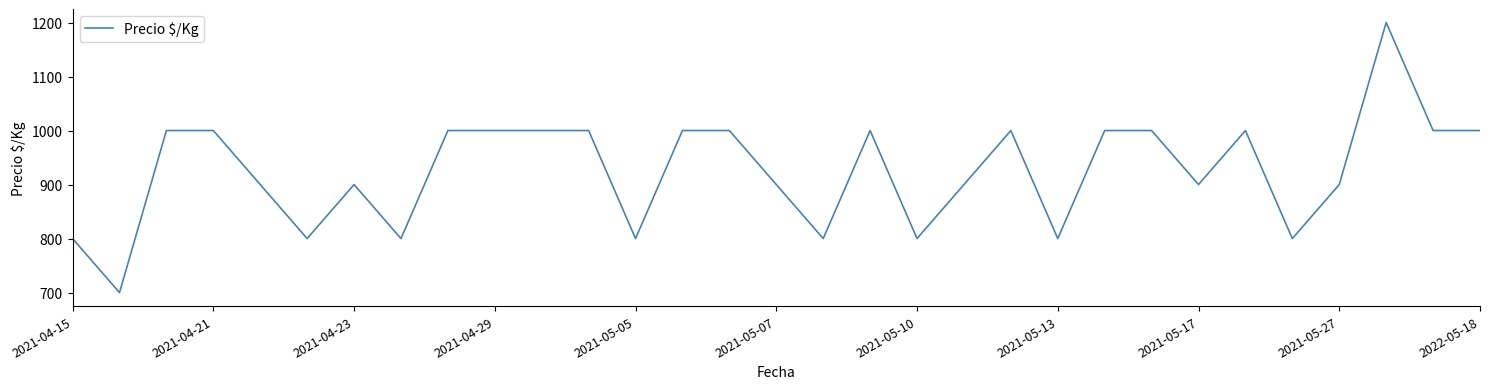

How many lines are shown in the chart?

1